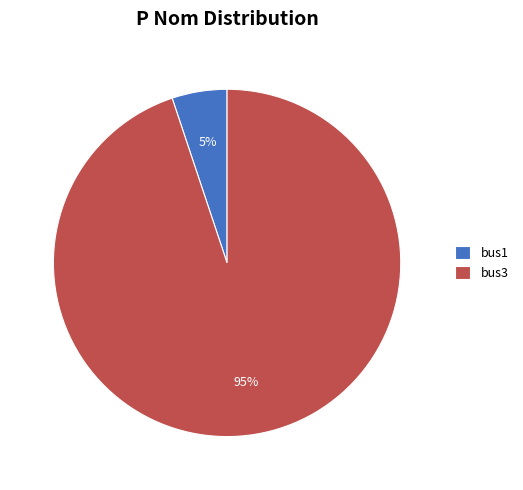

To the nearest percent, what percentage of the pie is bus3?

95%